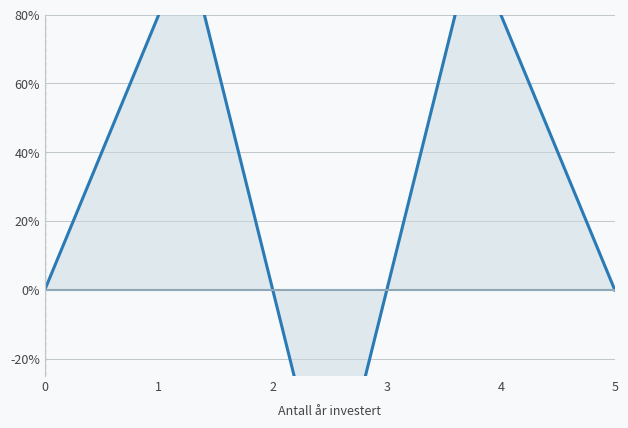

Which category has the highest value across all series?

1